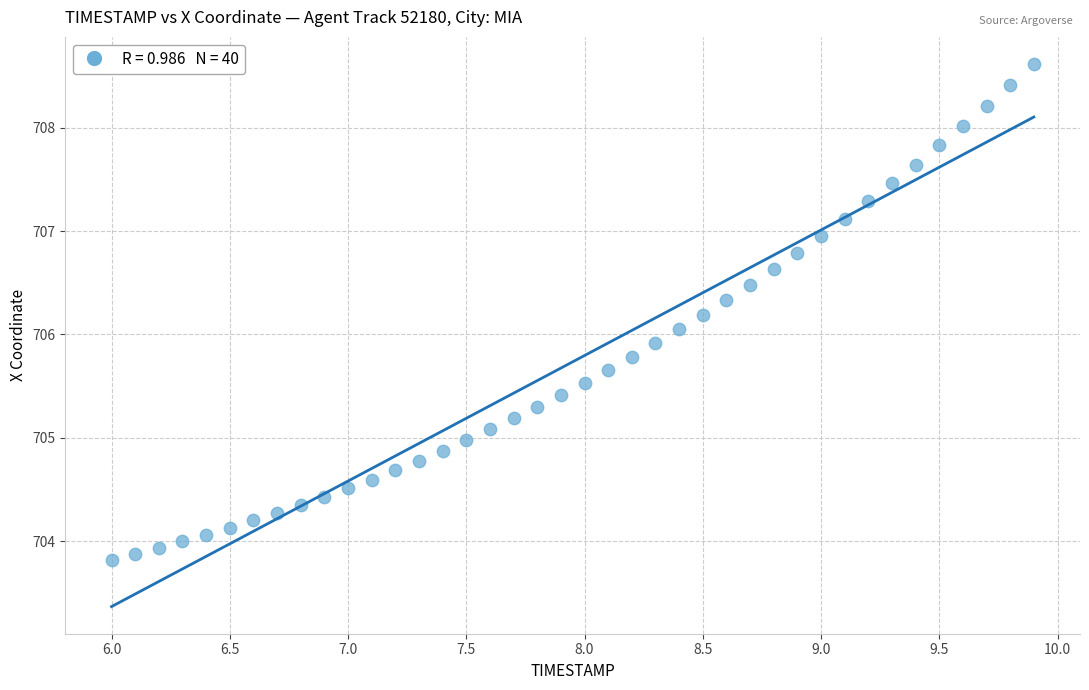

What is the range of Y values (max minus min)?

4.8